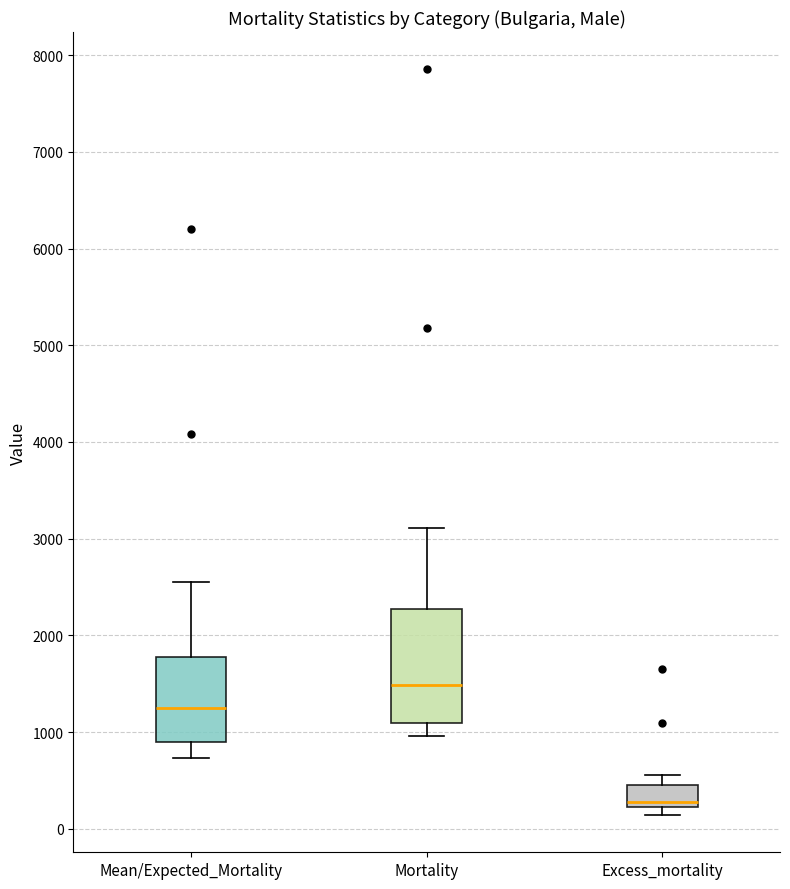

Which box's median line is the lowest?

Excess_mortality